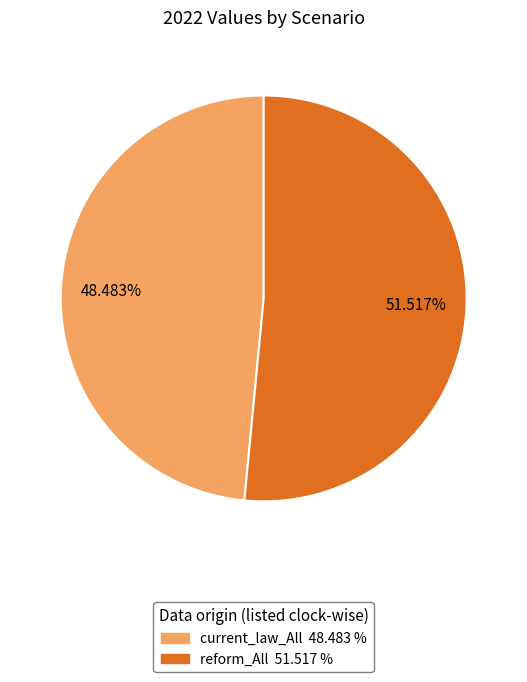

What is the smallest slice in the pie chart?

current_law_All